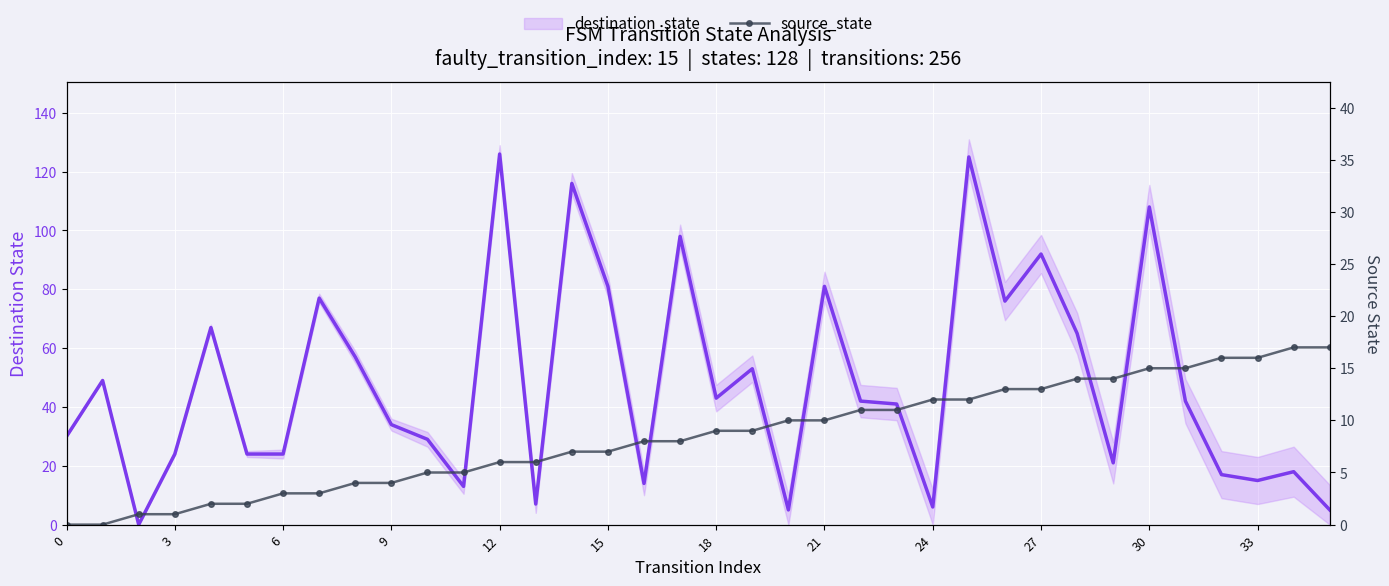

True or false: destination_state has more than 1 interior local peaks.

True